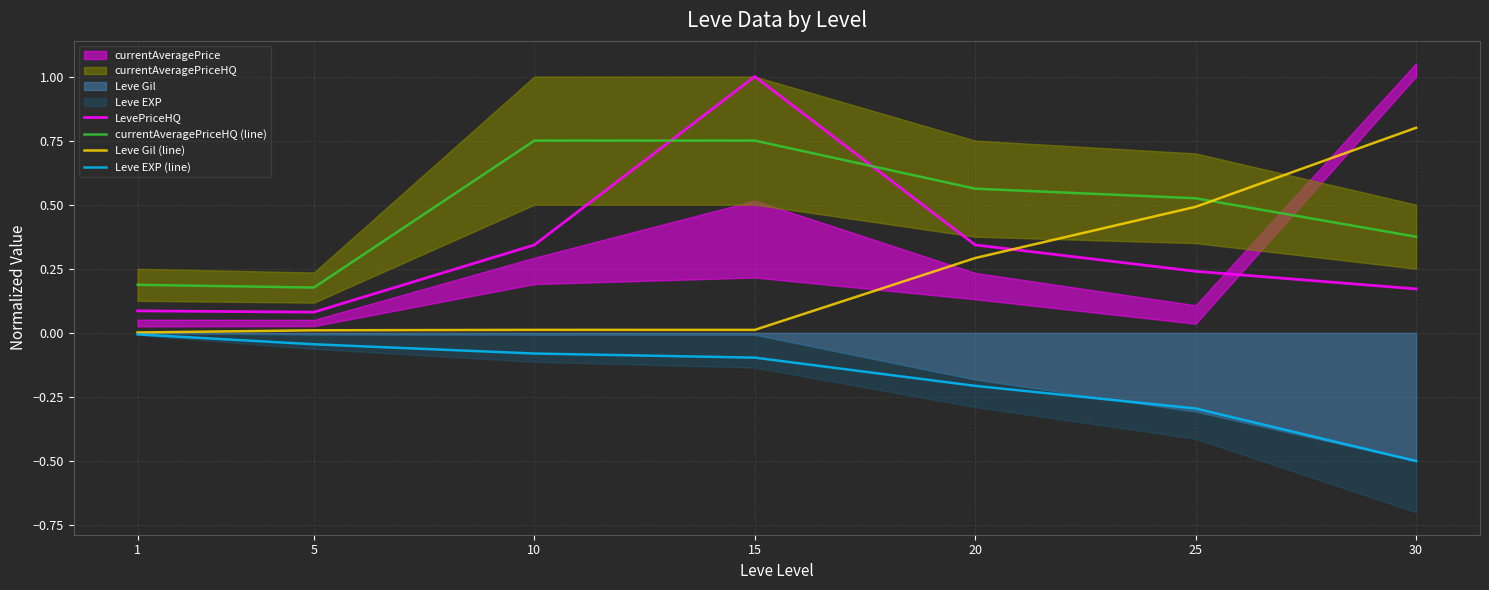

Which series has the largest range (max minus min)?

LevePriceHQ